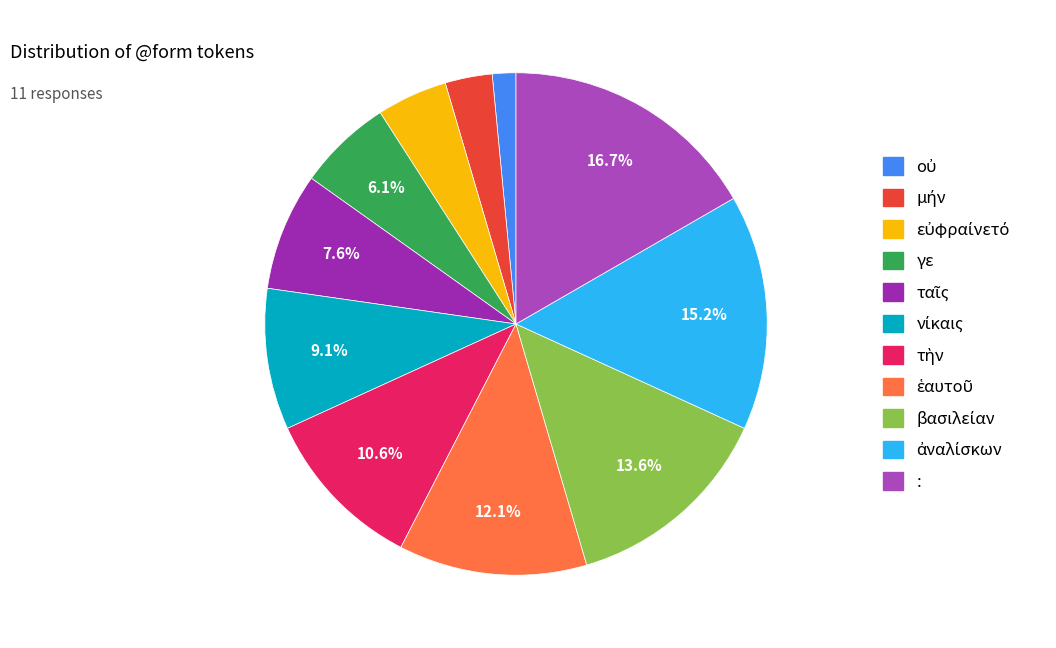

To the nearest percent, what is the difference between the ἀναλίσκων and ταῖς slice percentages?

8%